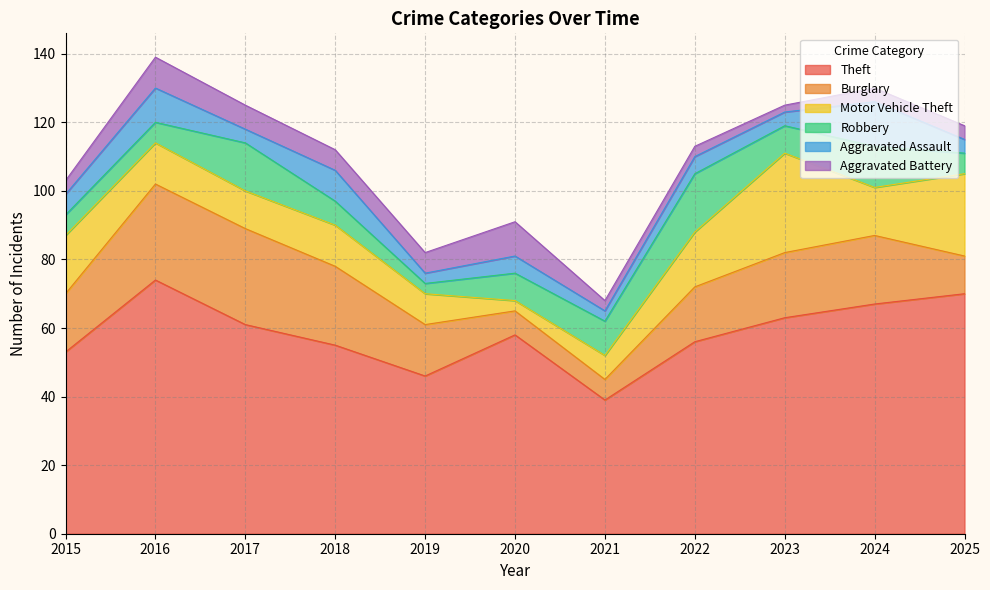

How many intersections are there between Motor Vehicle Theft and Burglary?

3